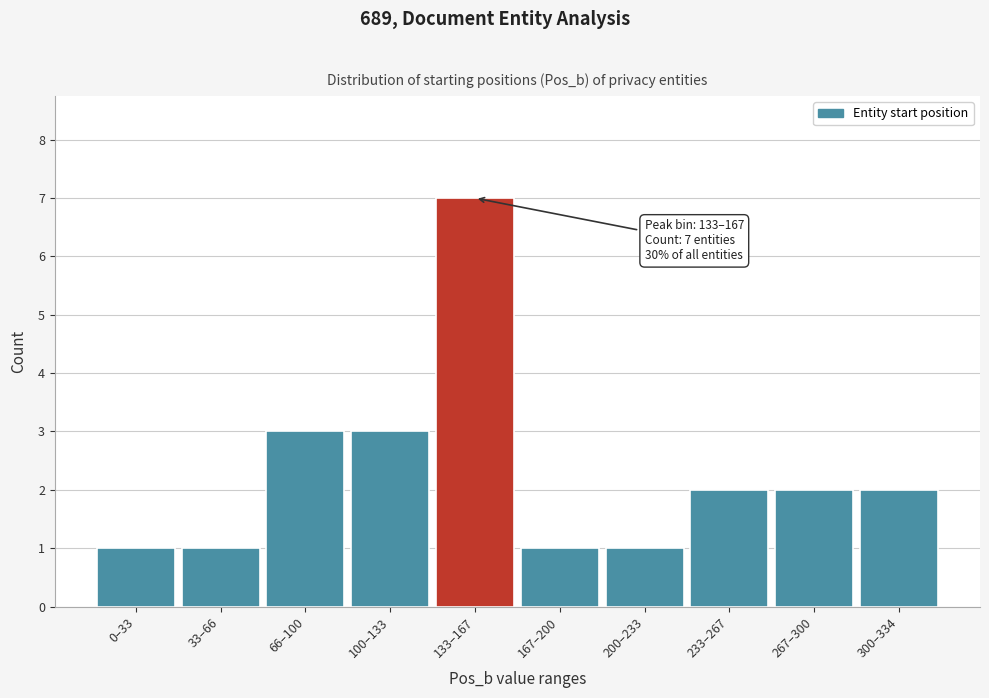

Reading left to right, what are all the values shown in this chart?

0–33=1	33–66=1	66–100=3	100–133=3	133–167=7	167–200=1	200–233=1	233–267=2	267–300=2	300–334=2